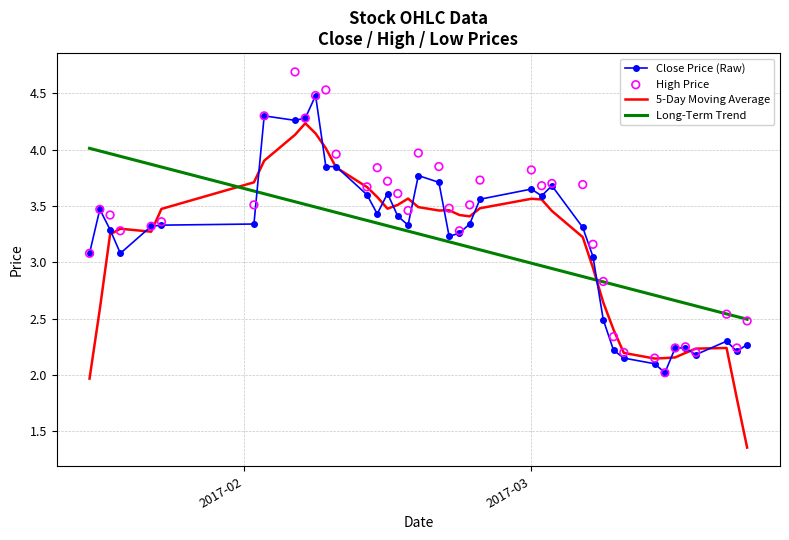

What are all the series names shown in the legend?

Close Price (Raw), 5-Day Moving Average, Long-Term Trend, High Price